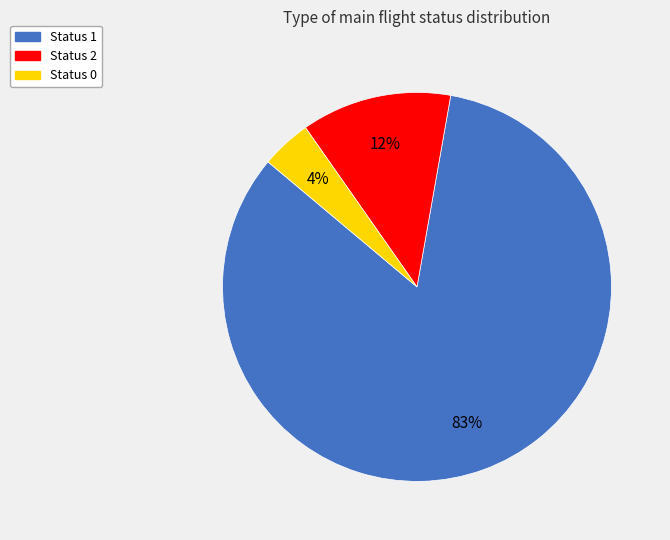

Count the number of slices in the pie.

3